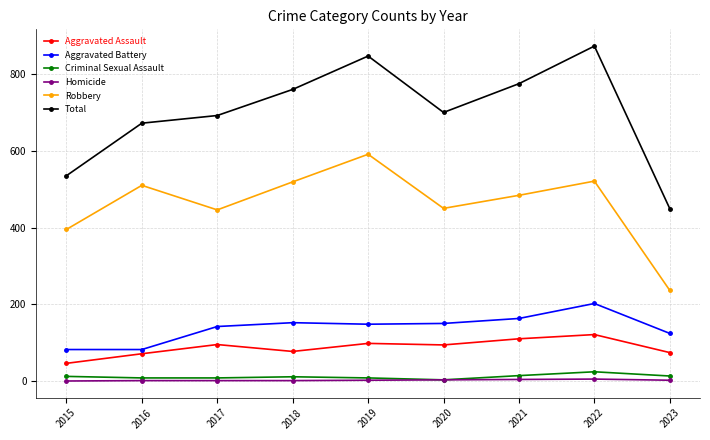

What is the sum of all Total values?

6303